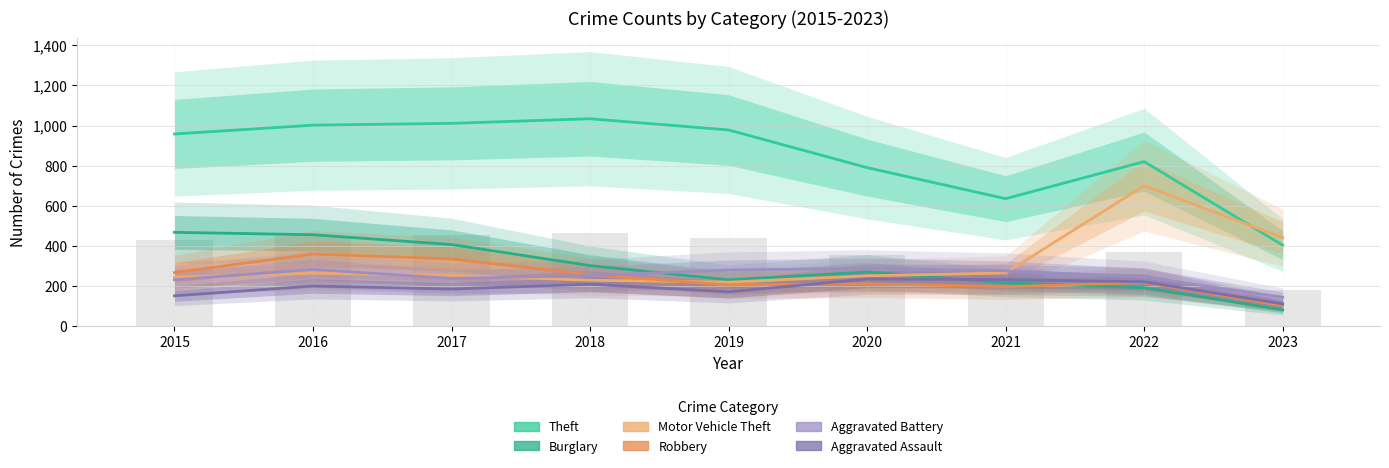

What is the maximum value shown in the chart?

1034